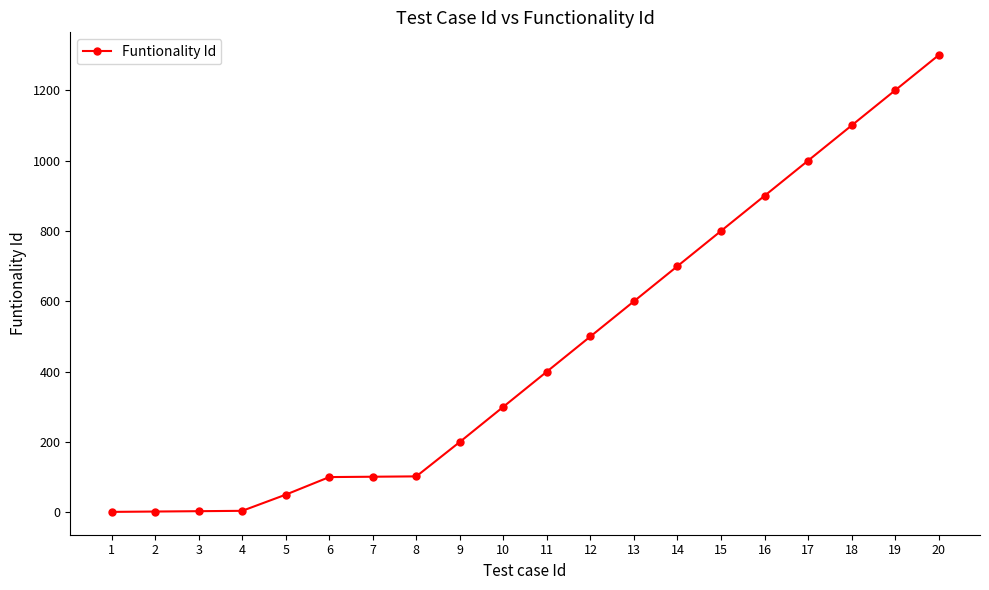

How many series are shown in this chart?

1